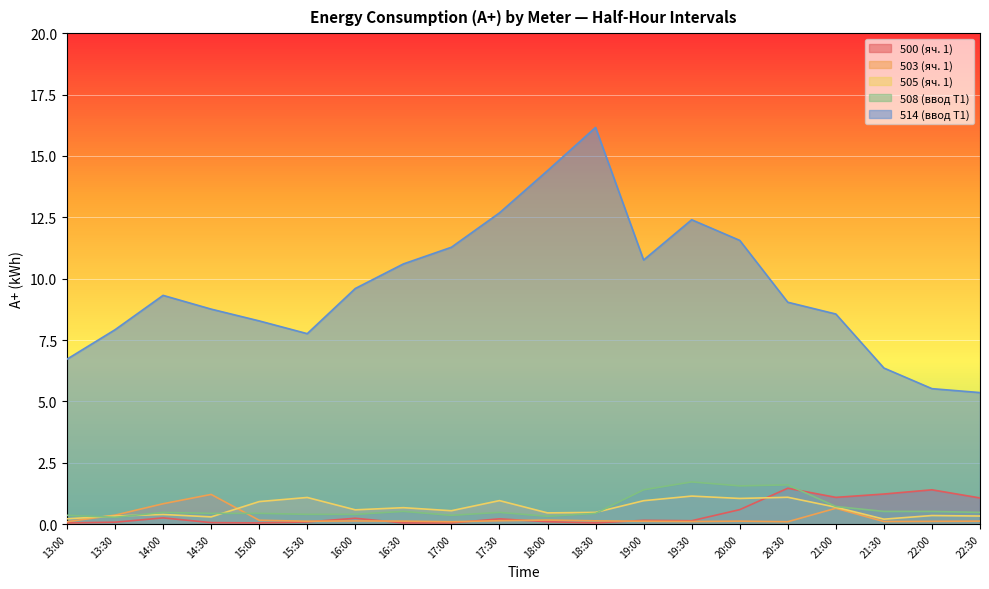

What value does the 514 (ввод Т1) series have at 20:00?

11.6